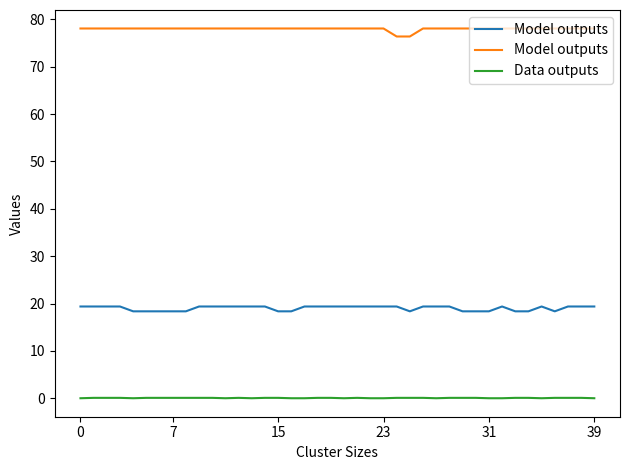

Is the value of Model outputs at 17 greater than the value of Data outputs at 7?

Yes